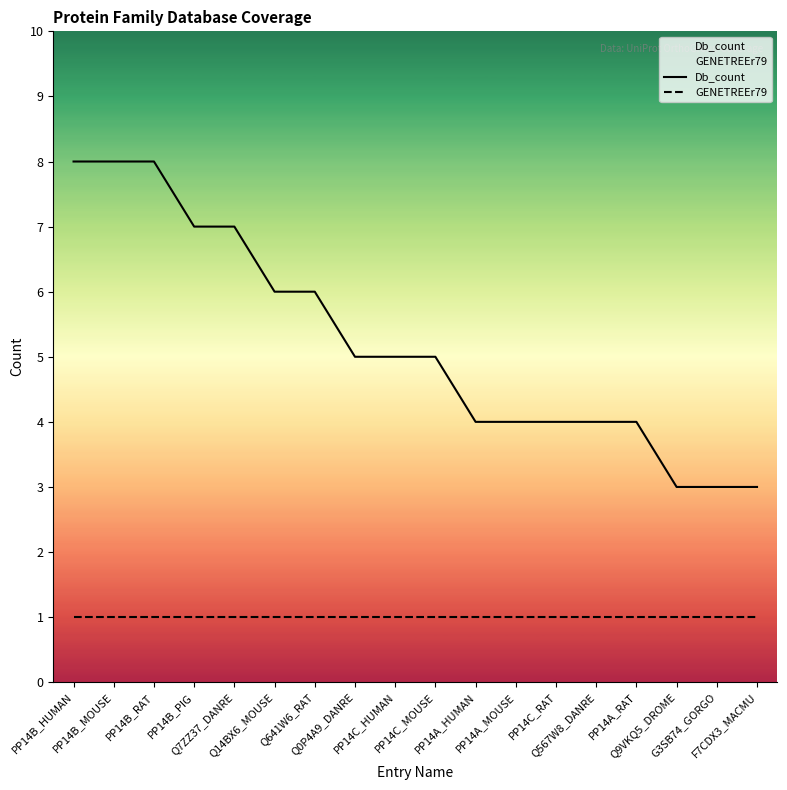

True or false: Db_count and GENETREEr79 intersect in this chart.

False